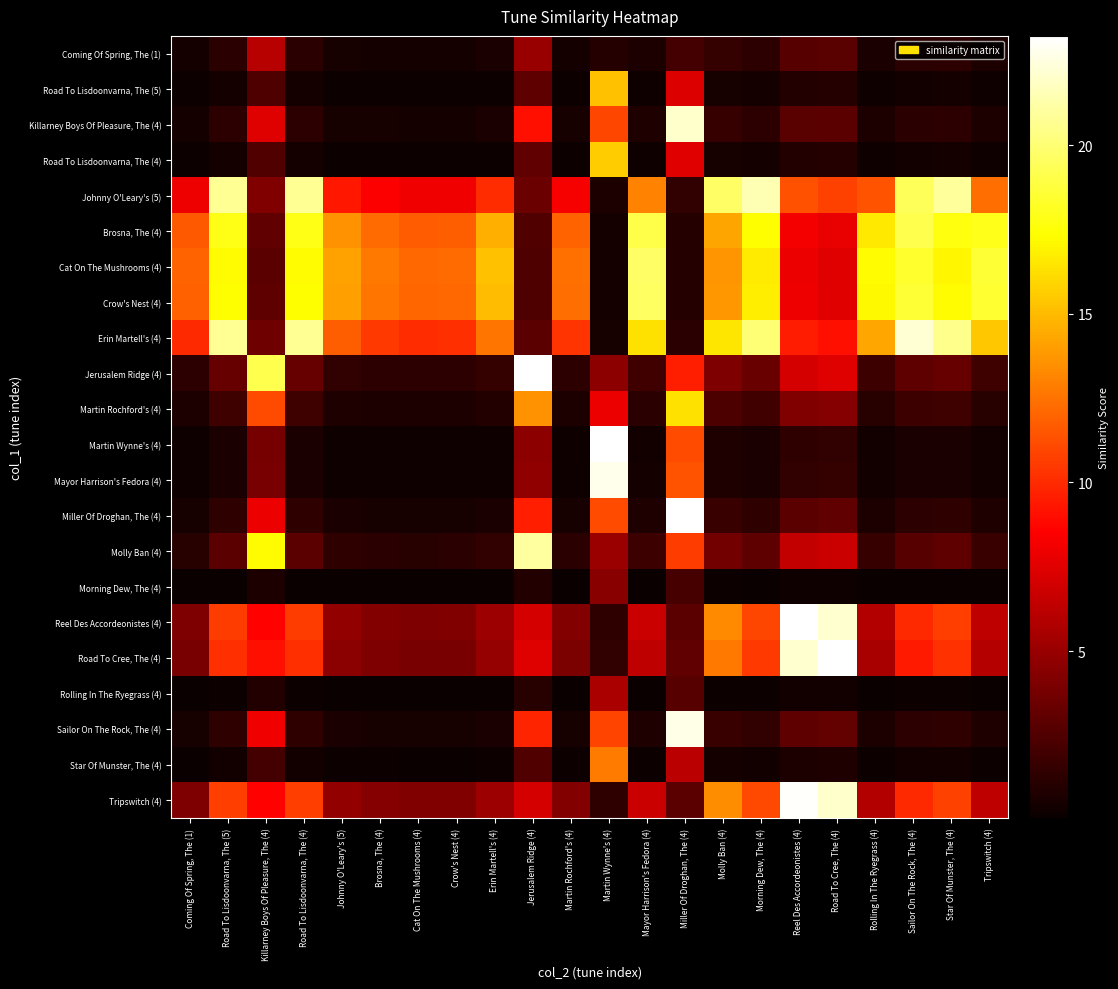

Which category has the lowest value across all series?

Coming Of Spring, The (1)